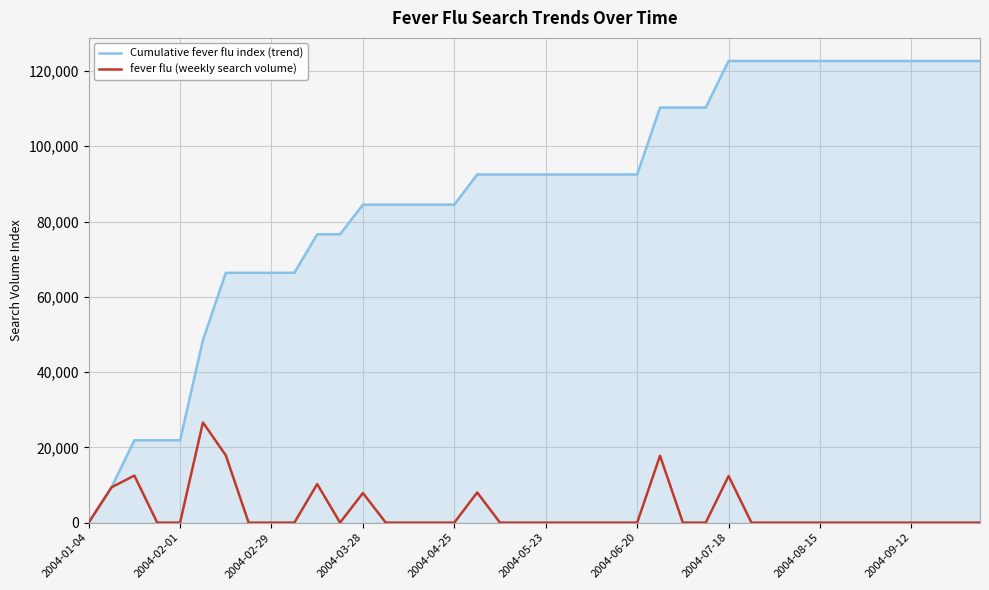

At how many categories does at least one series exceed 65419?

34